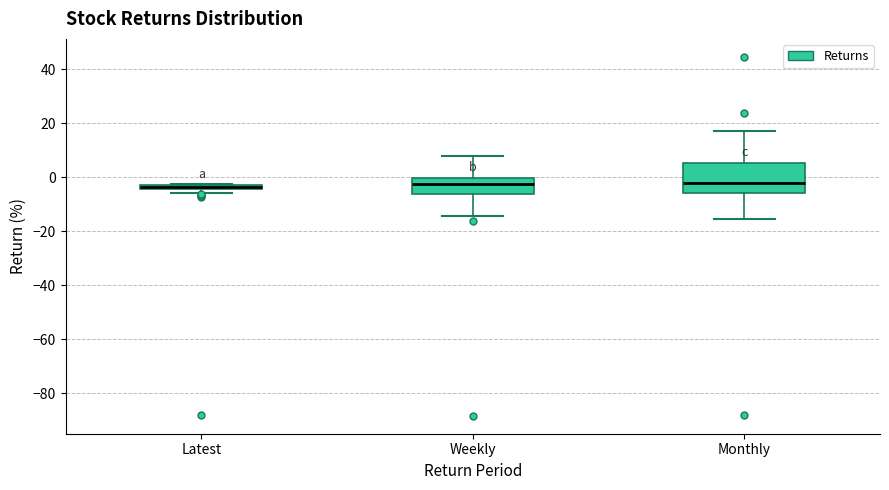

Comparing the boxes themselves (not the whiskers), which one is the tallest?

Monthly